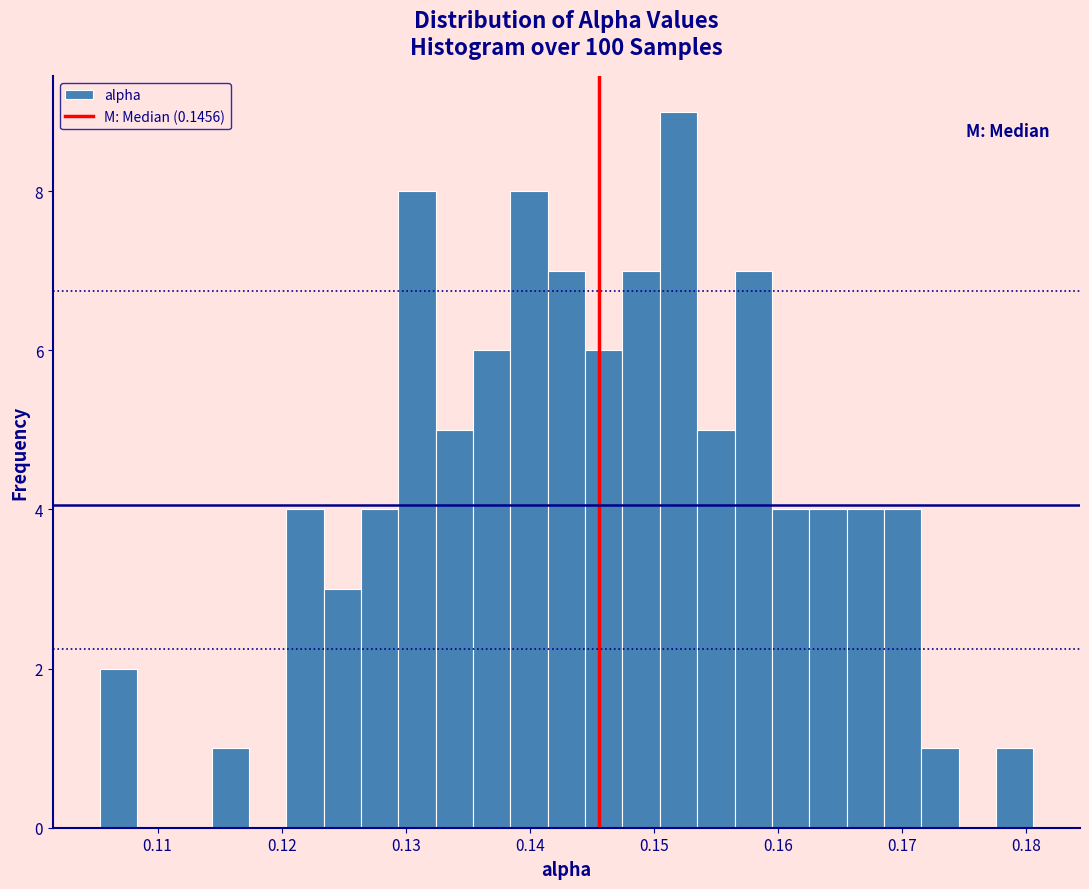

Around what value on the x-axis is the tallest bar? Give the approximate position of its centre, as read against the axis.

0.152